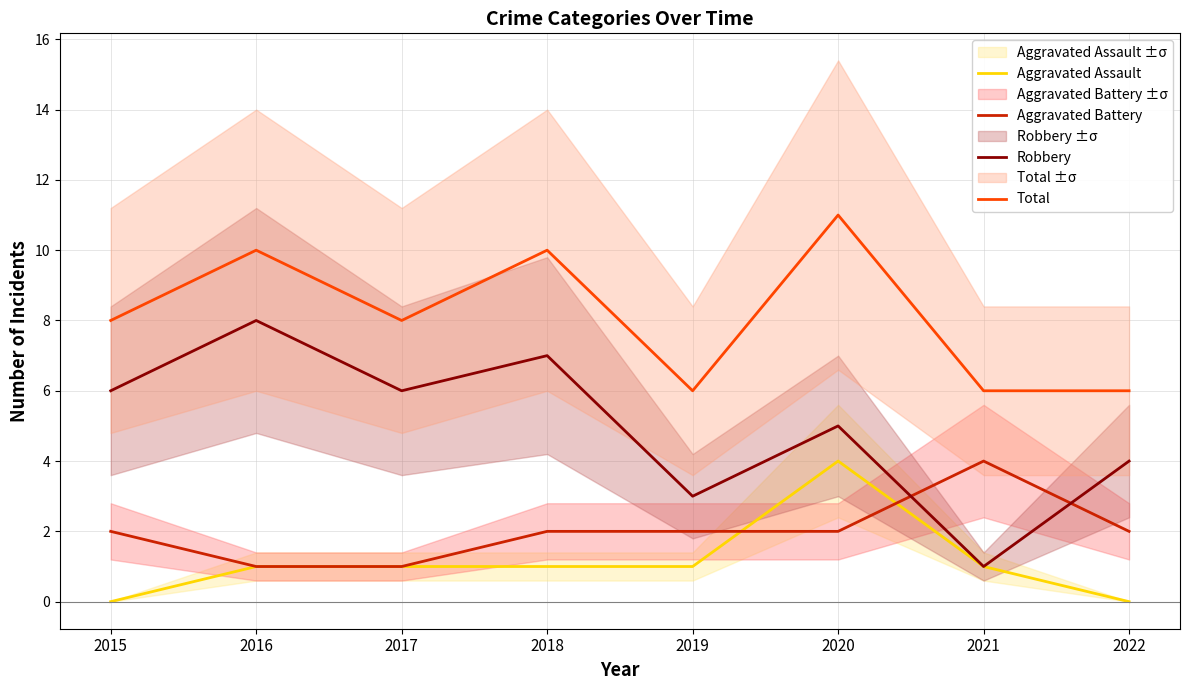

What is the maximum value shown in the chart?

11